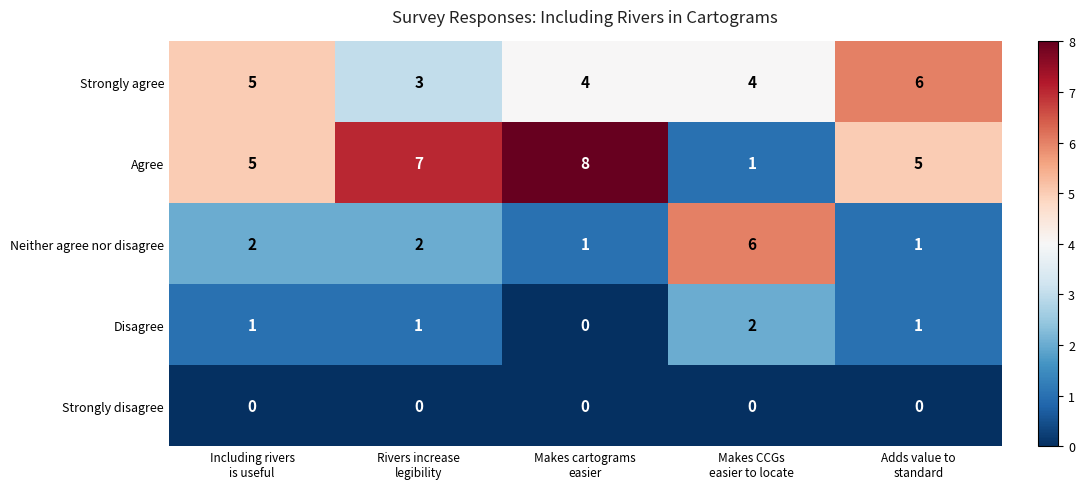

How many Strongly agree values are between 4 and 5?

3